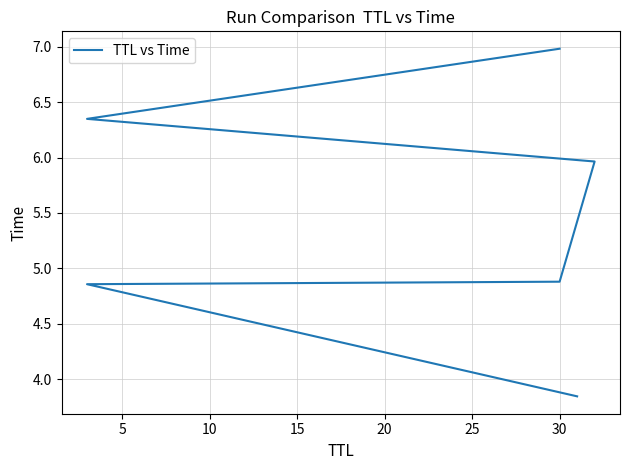

Which has a higher value, 5 or 25?

25